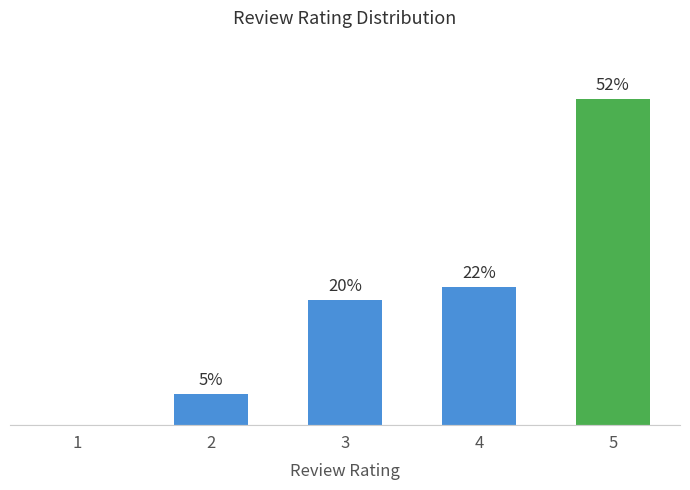

True or false: the data shows 20 at 3.

True